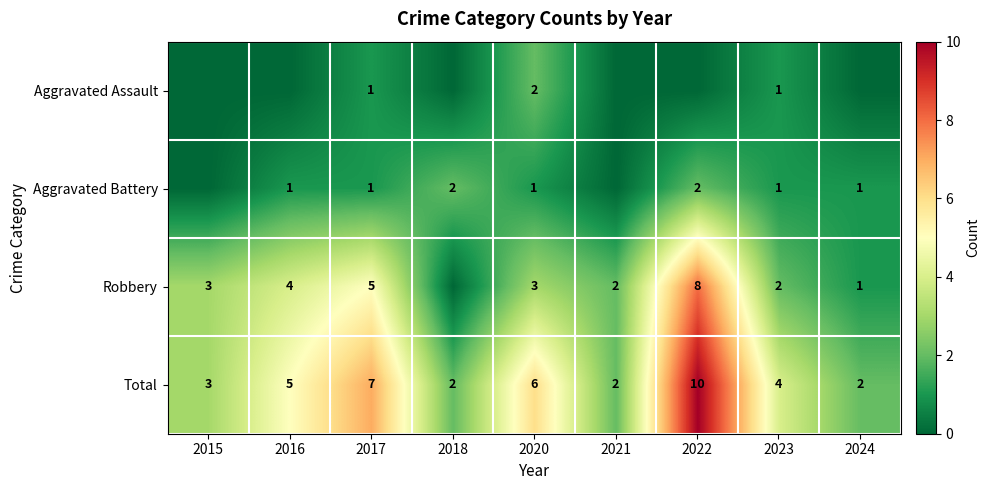

Which category has the highest value in the Total series?

2022